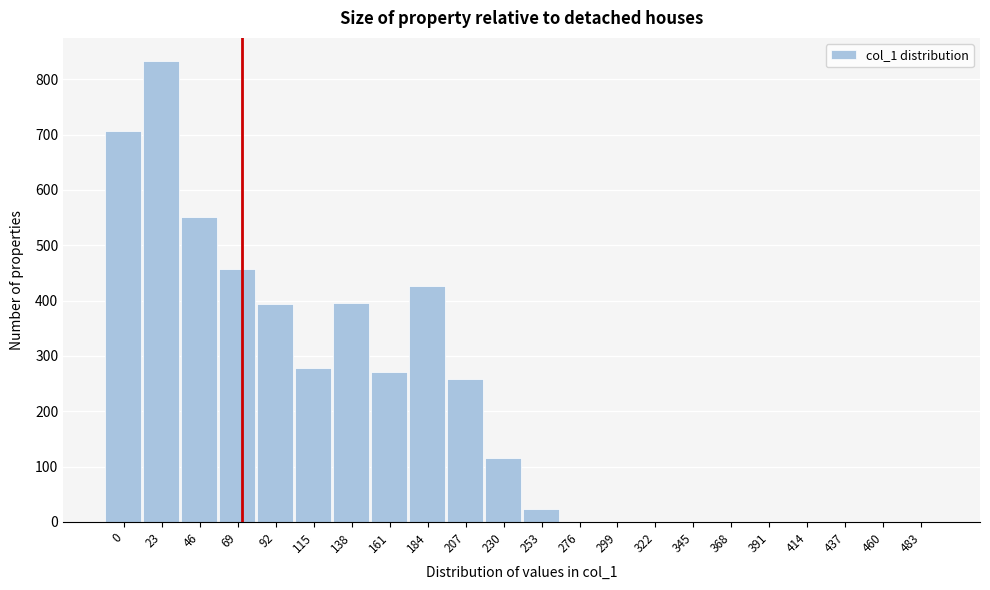

What is the change in value from 184 to 483?

-427